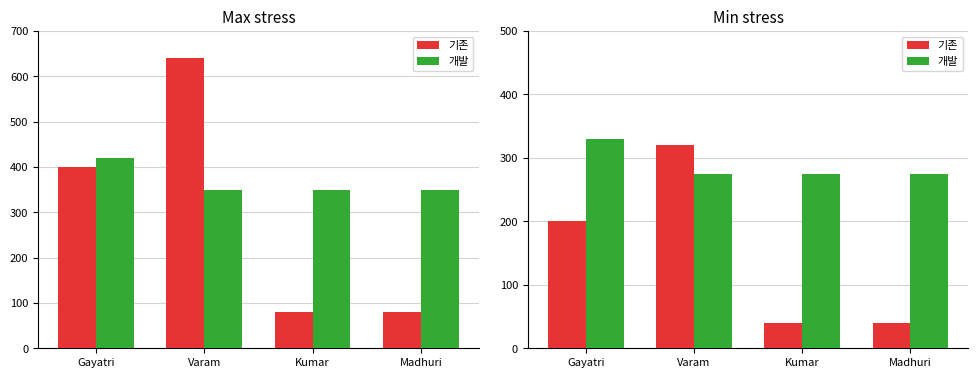

How many distinct data groups are displayed?

2